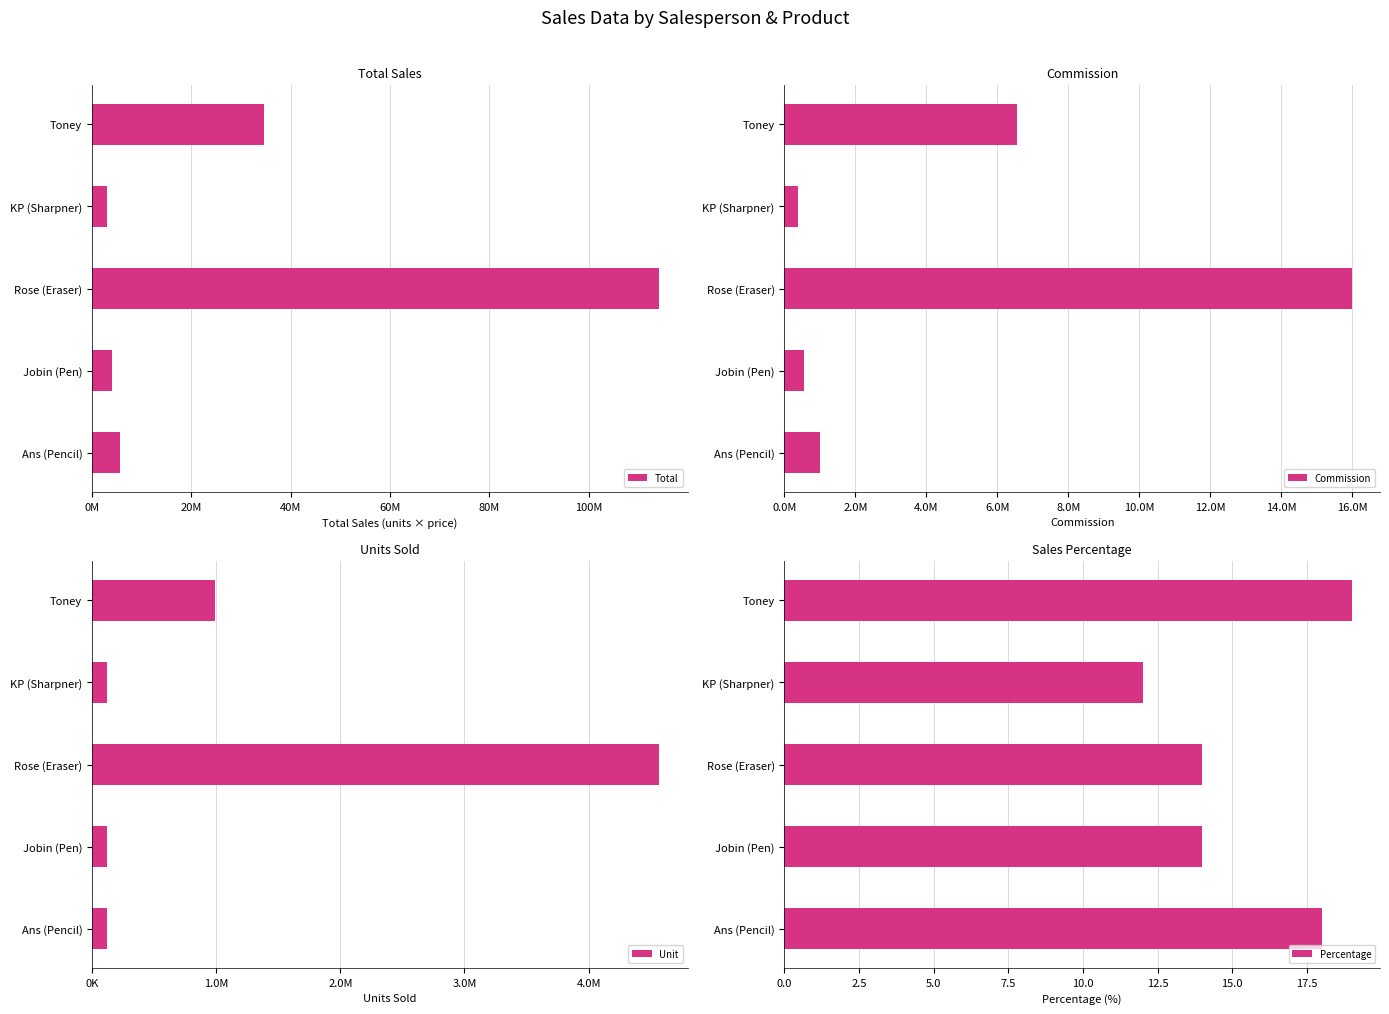

What is the difference between the maximum and minimum values in the Percentage series?

7